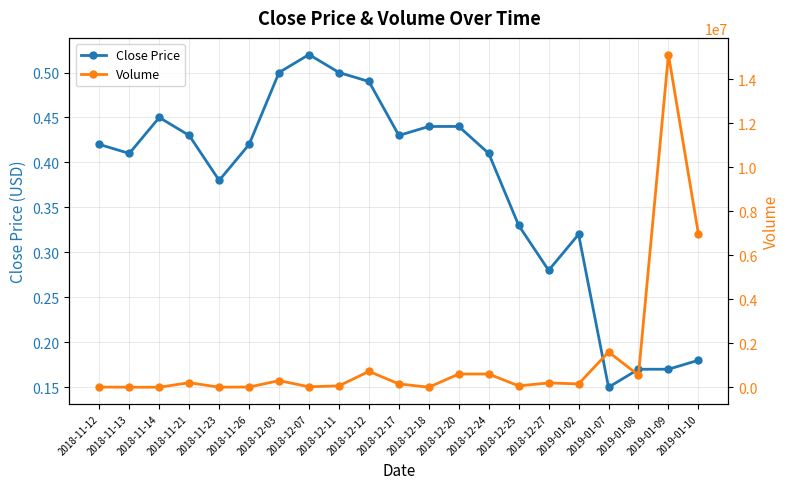

Is this an area chart (filled region under the line)?

No